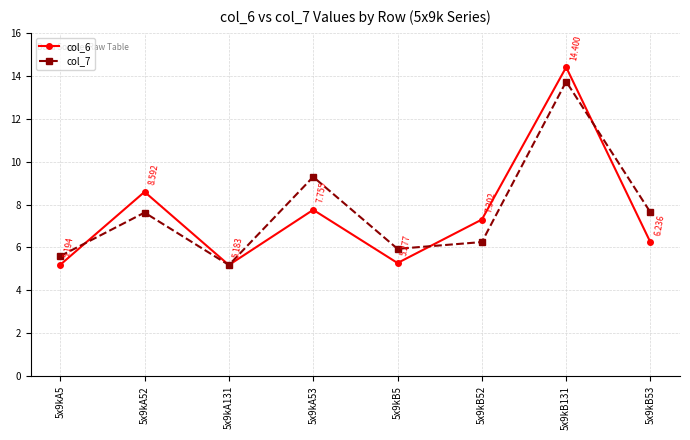

What are all the series names shown in the legend?

col_6, col_7